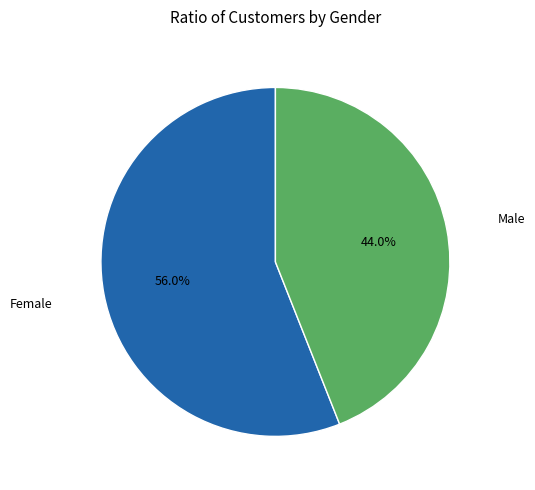

How many slices are in this pie chart?

2